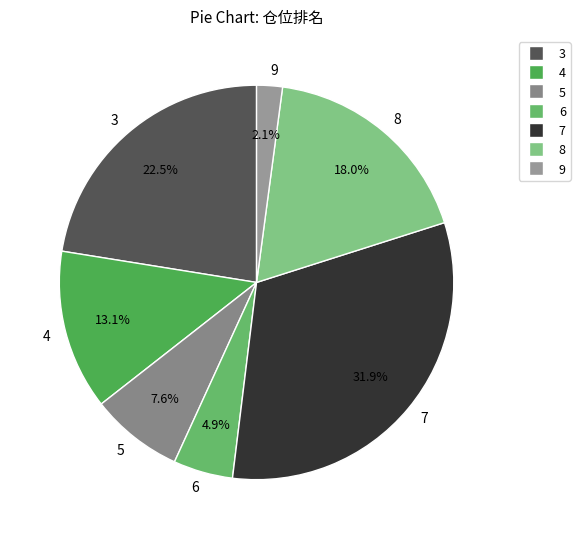

Which has a higher value, 5 or 7?

7